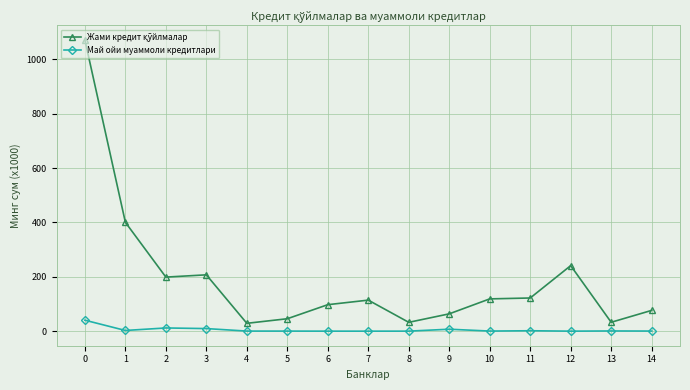

What is the average value of the Май ойи муаммоли кредитлари series?

5.0